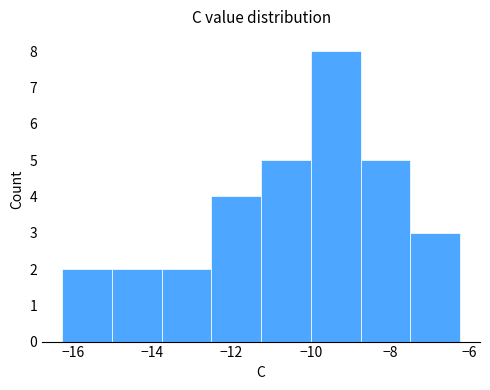

Reading left to right, list every bar in this chart as the range it spans on the x-axis followed by its height. Neither the bar edges nor the heights are printed on the chart, so give them approximately, as read against the axes.

-16.2 to -15.0: 2
-15.0 to -13.8: 2
-13.8 to -12.6: 2
-12.6 to -11.2: 4
-11.2 to -10.0: 5
-10.0 to -8.8: 8
-8.8 to -7.4: 5
-7.4 to -6.2: 3